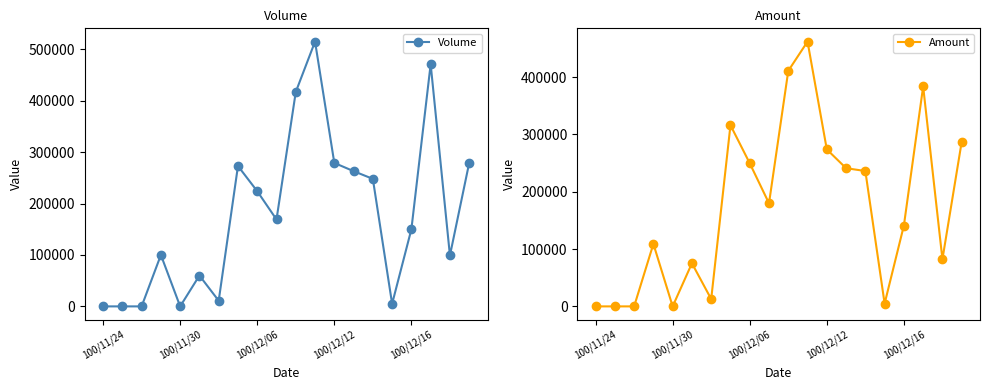

Count the number of categories in the chart.

20